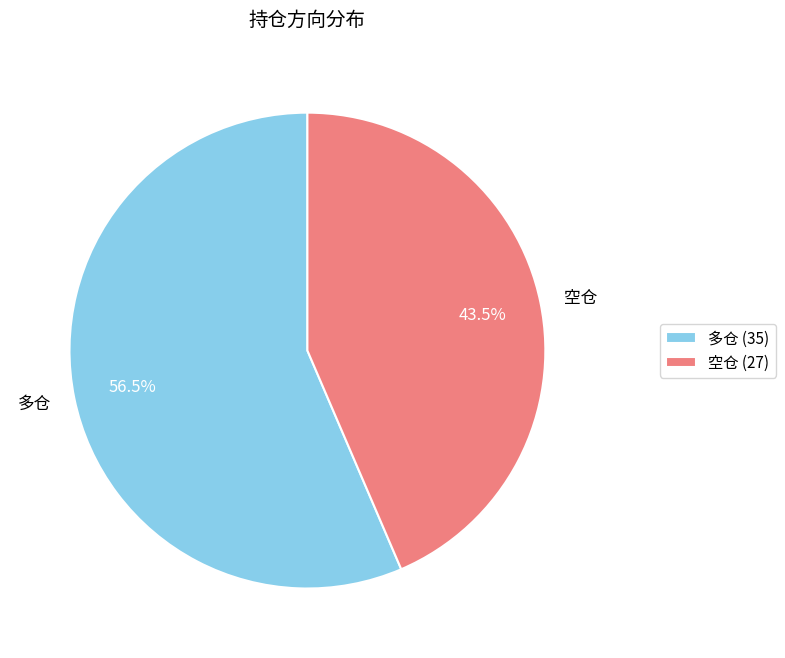

Which category has the smallest portion of the pie?

空仓